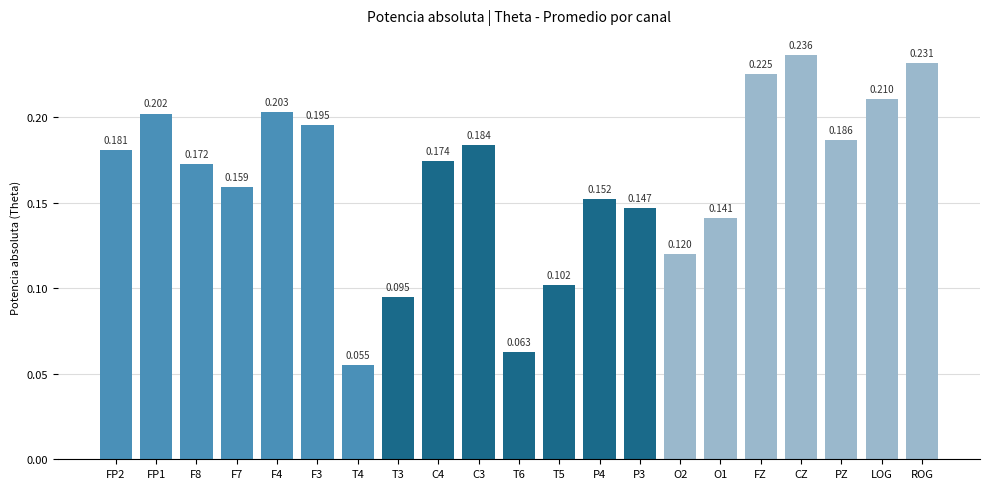

How many series are shown in this chart?

1